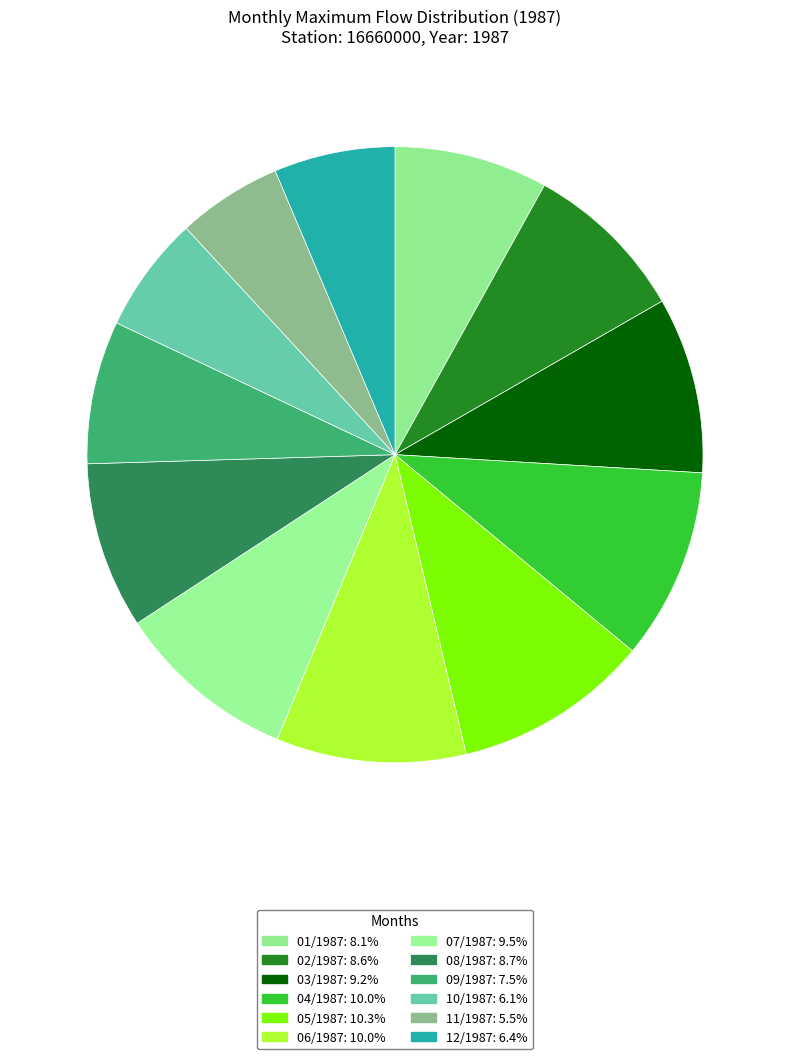

Combined, what portion of the pie is 11/1987 and 04/1987?

15.5%